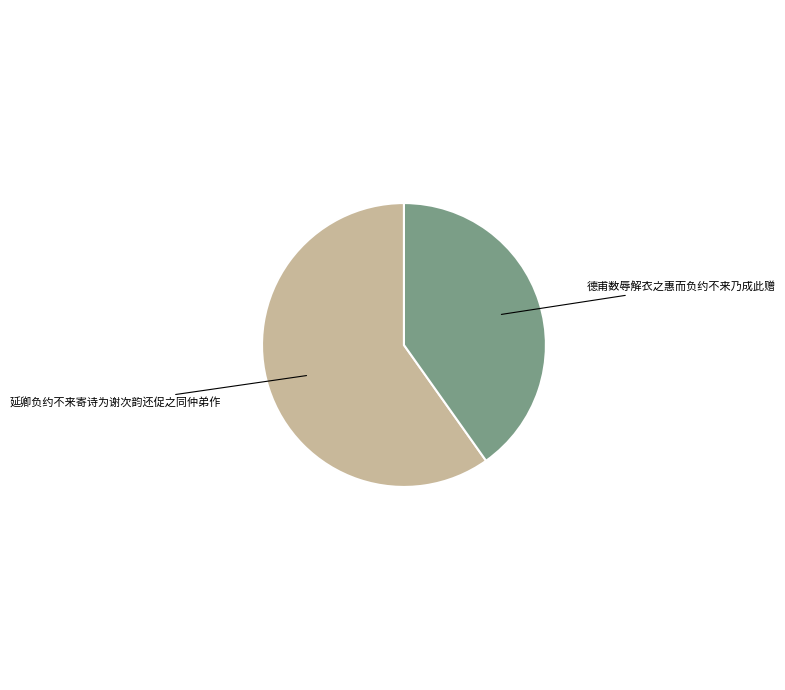

Combined, do 德甫数辱解衣之惠而负约不来乃成此赠 and 延卿负约不来寄诗为谢次韵还促之同仲弟作 account for over 50%?

Yes